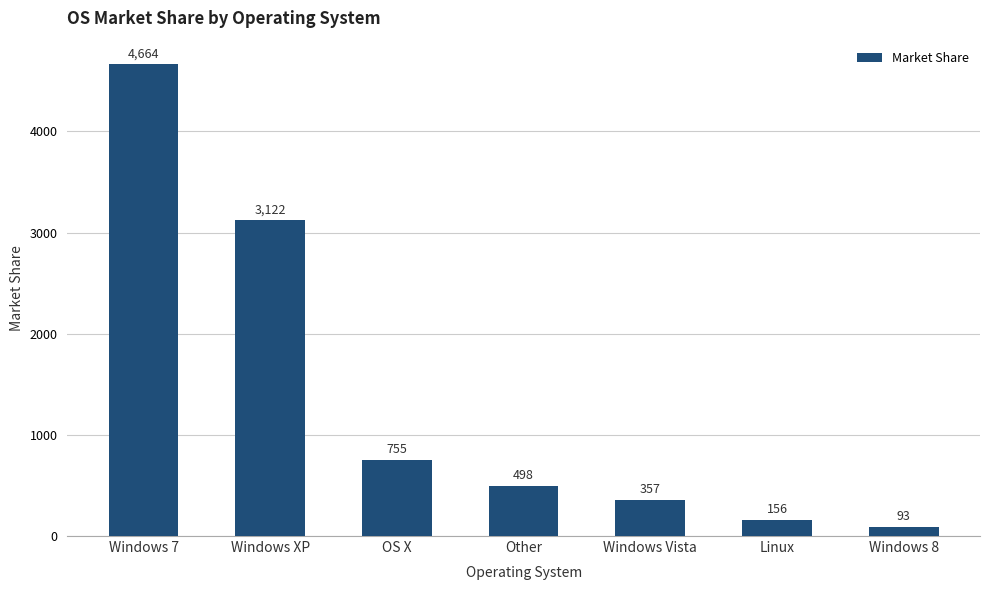

Between Windows 8 and Windows XP, which is larger?

Windows XP